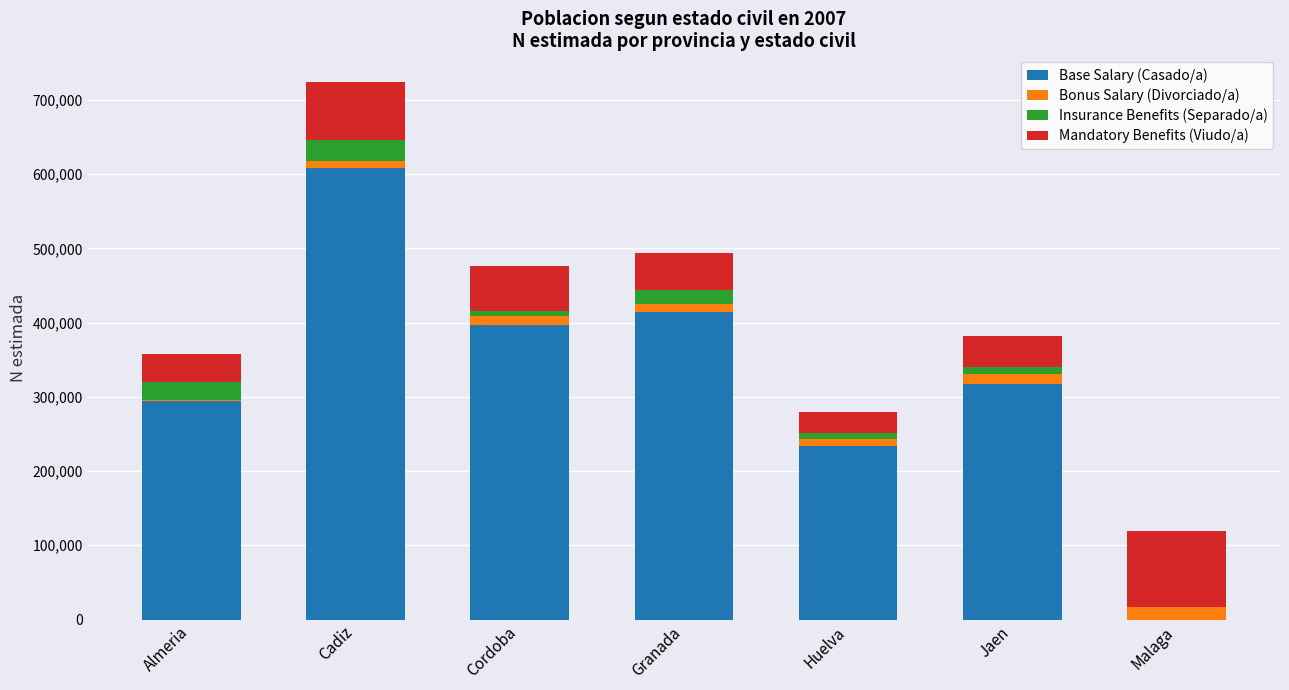

What is the sum of all Base Salary (Casado/a) values?

2263452